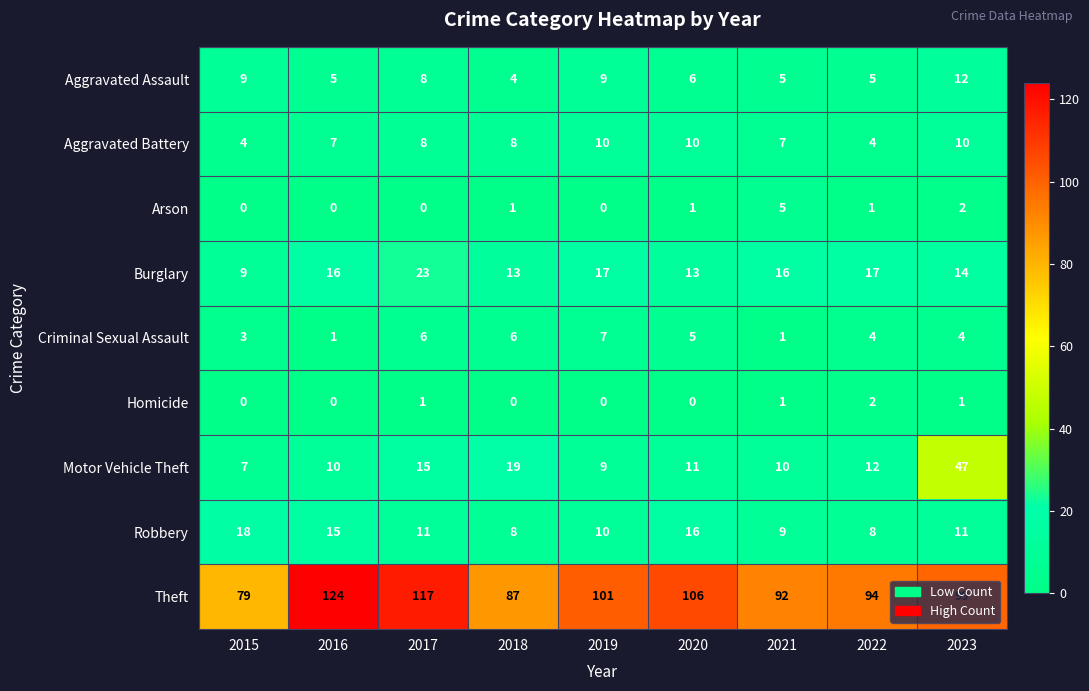

Which category has the highest value in the Criminal Sexual Assault series?

2019